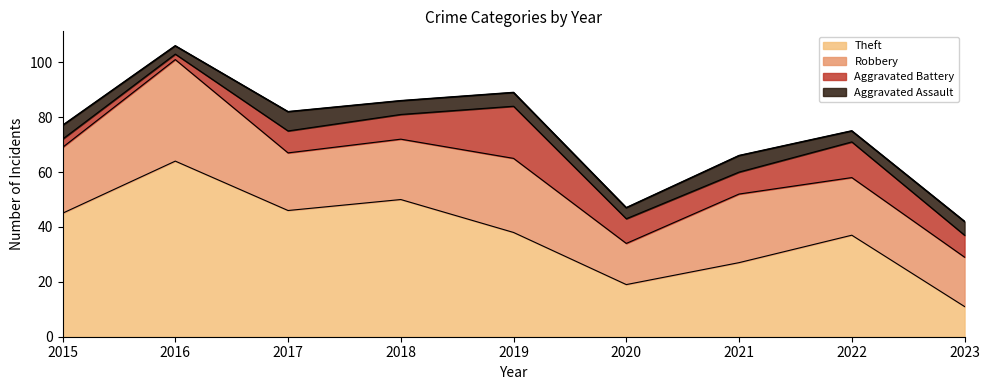

What is the value of the Theft point at the 2nd from the left?

64